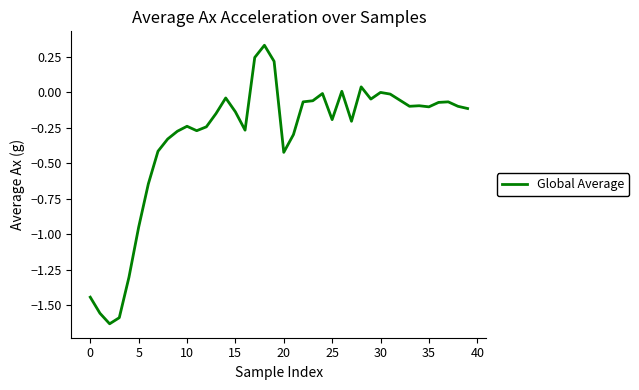

What is the difference between the second highest and minimum values?

1.9